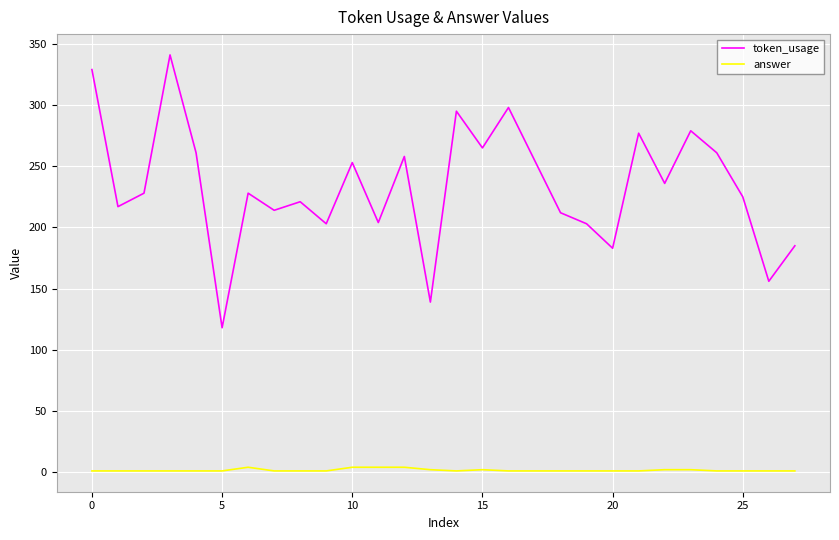

Rank the series by their average value, from highest to lowest.

token_usage, answer